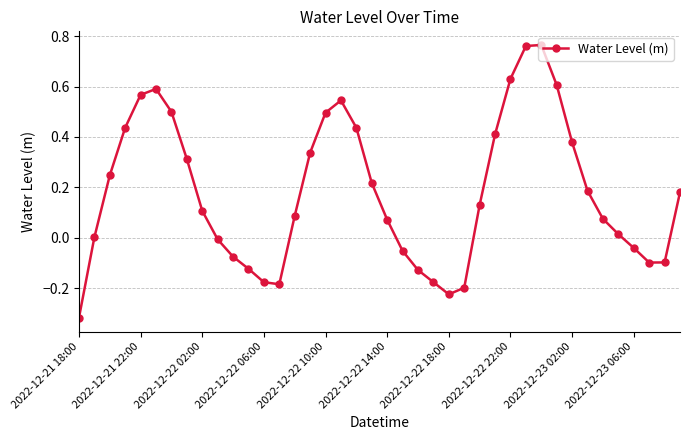

True or false: there are more than 0 points higher than both neighbors.

True